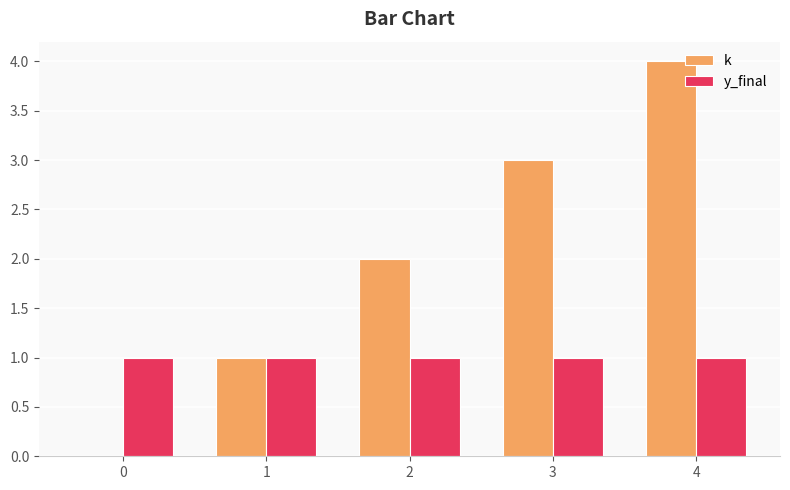

What is the maximum value shown in the chart?

4